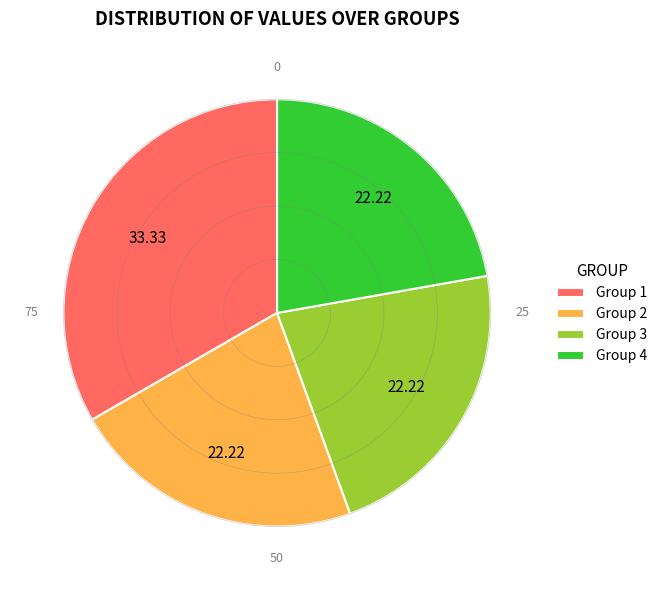

Is Group 4 the majority of the pie?

No